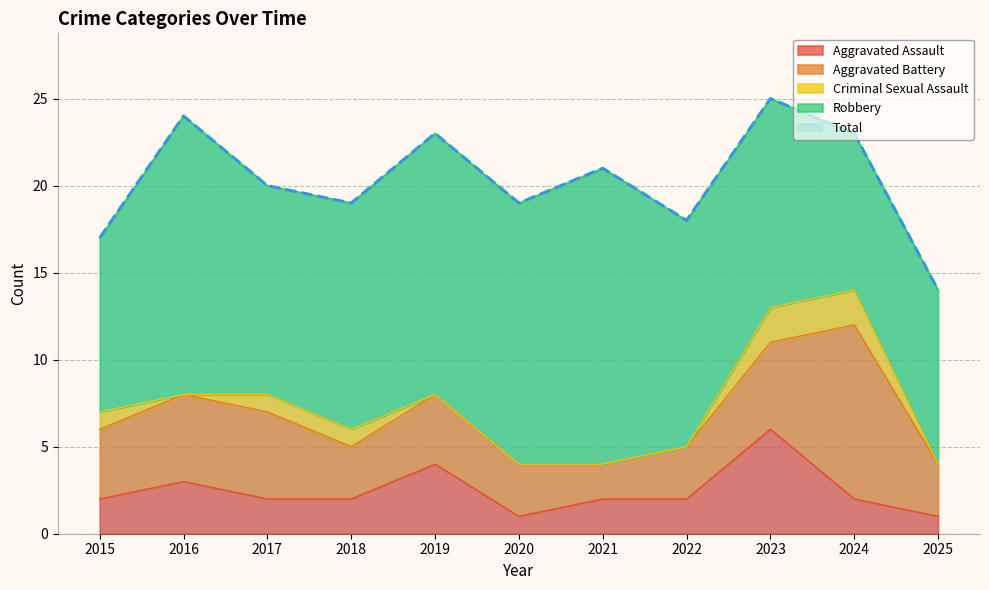

What is the difference between the maximum and second lowest values in the Robbery series?

7